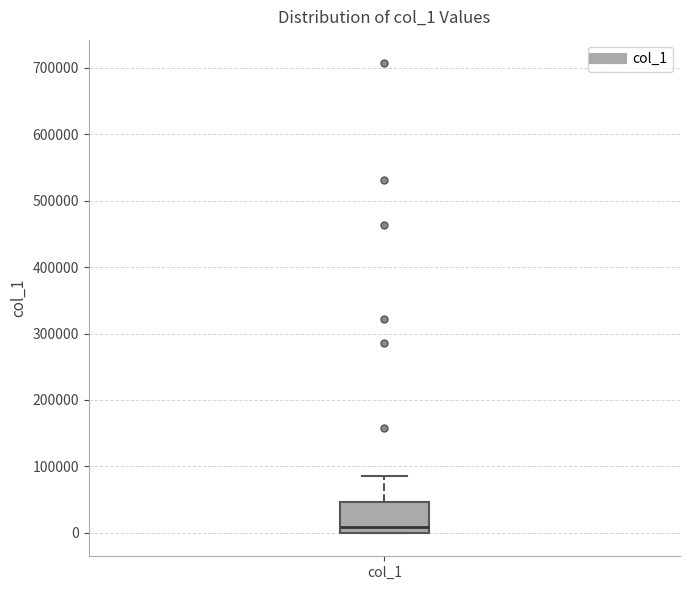

Read this box plot against the y-axis: the position of the median line, the range covered by the box, and the ends of both whiskers. The values are not printed on the chart, so give them approximately, as read against the axis.

median 10000, box 0 to 50000, whiskers 0 to 90000